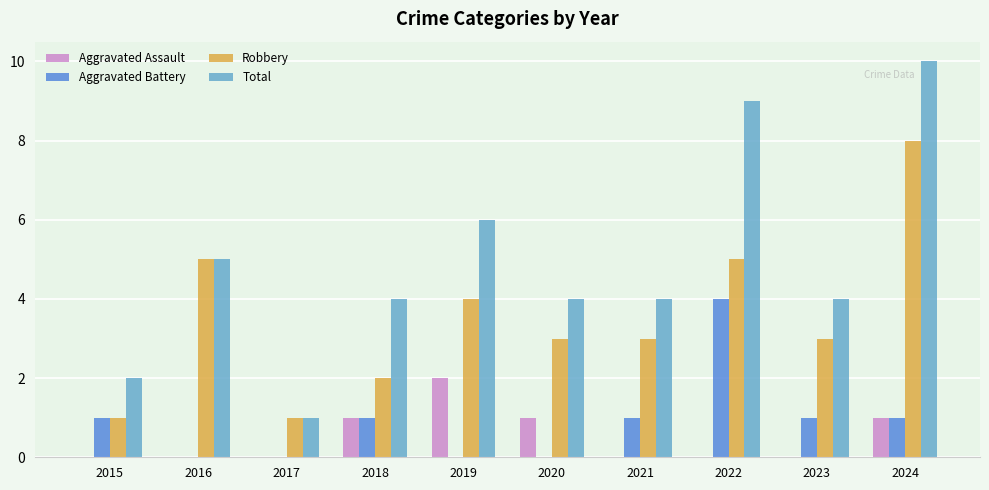

Is it true that Robbery equals 3 at 2018?

False